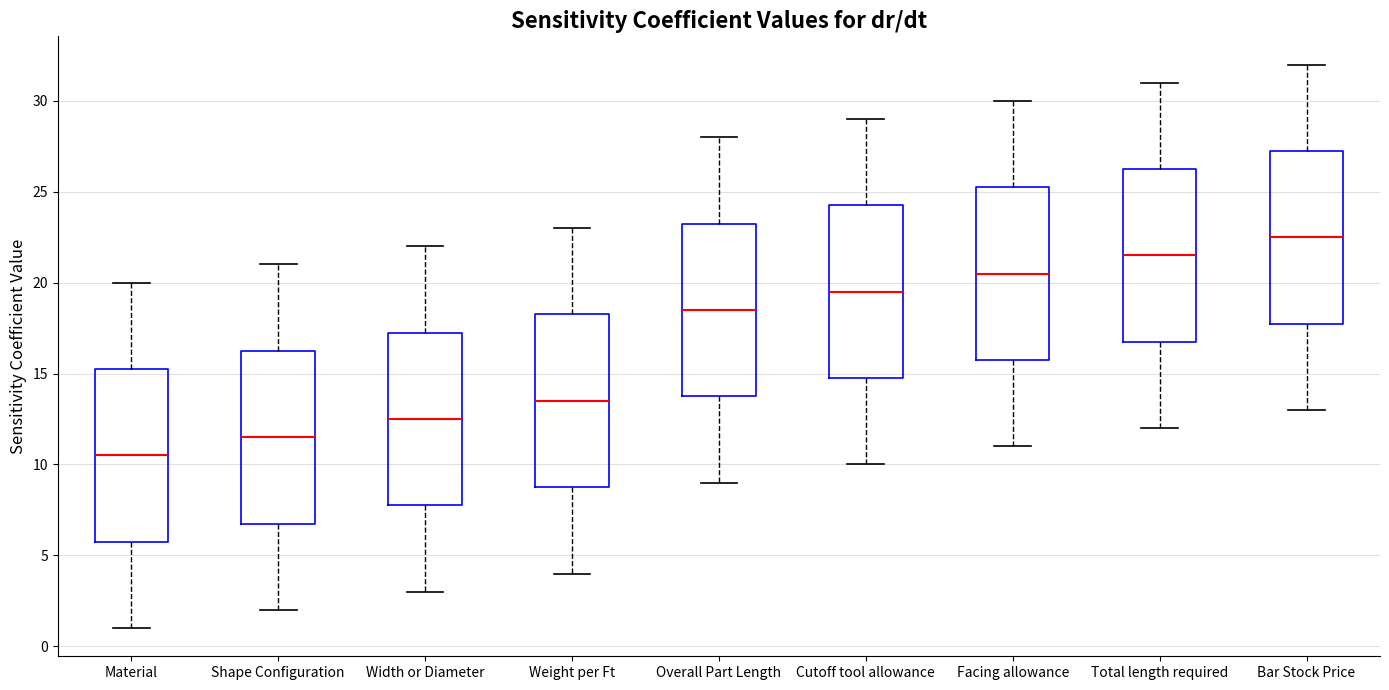

Where is the upper edge of the box for Facing allowance on the y-axis? The values are not printed on the chart, so give them approximately, as read against the axis.

25.5